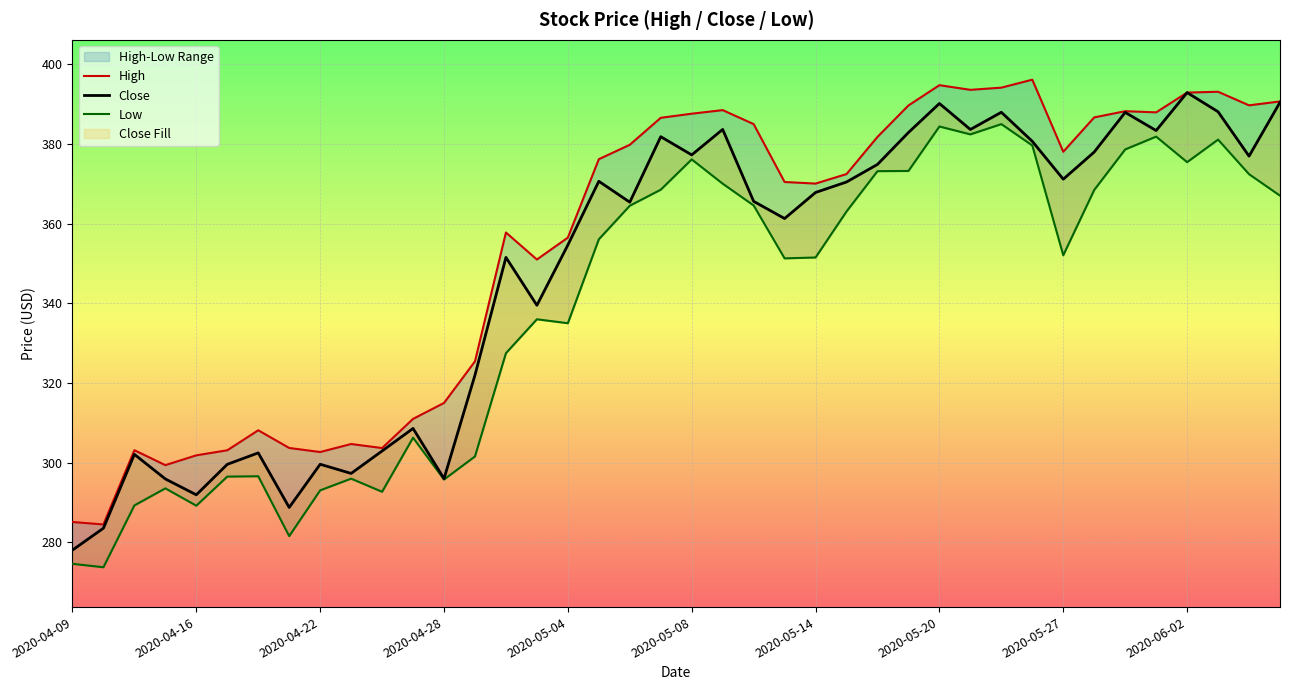

At which category does the chart reach its peak across all series?

31